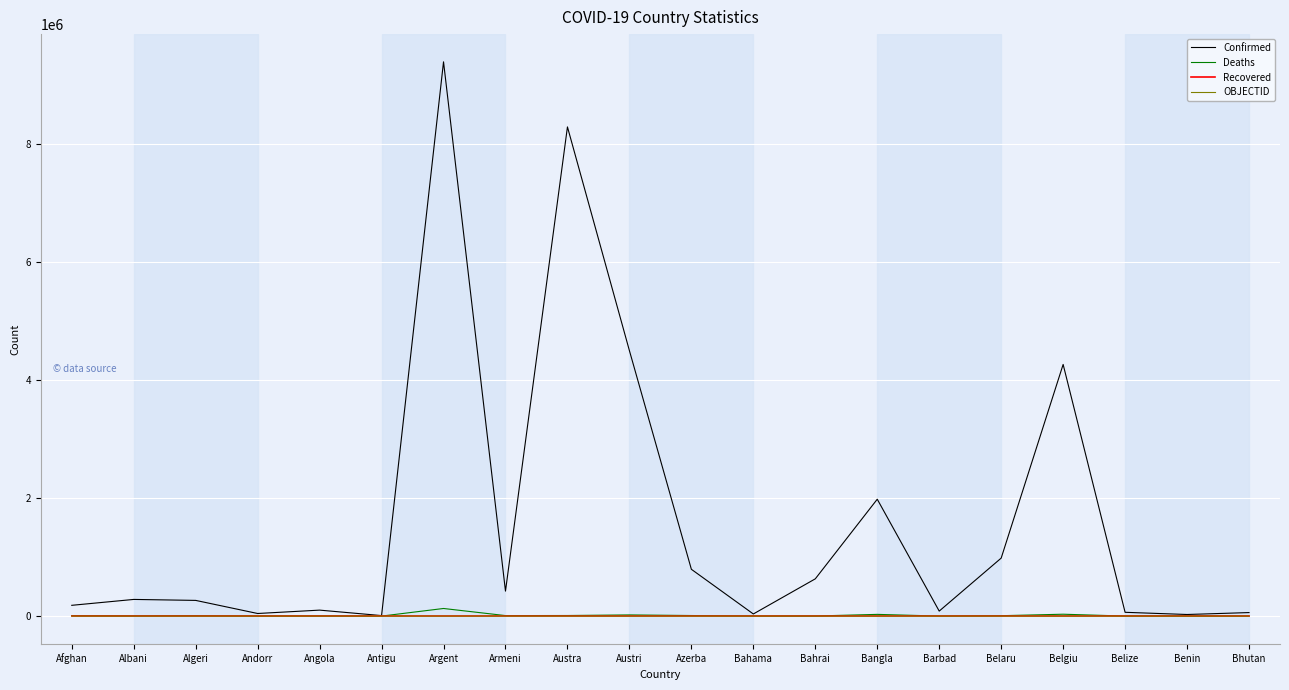

True or false: Recovered has a value of 0 at Argent.

True